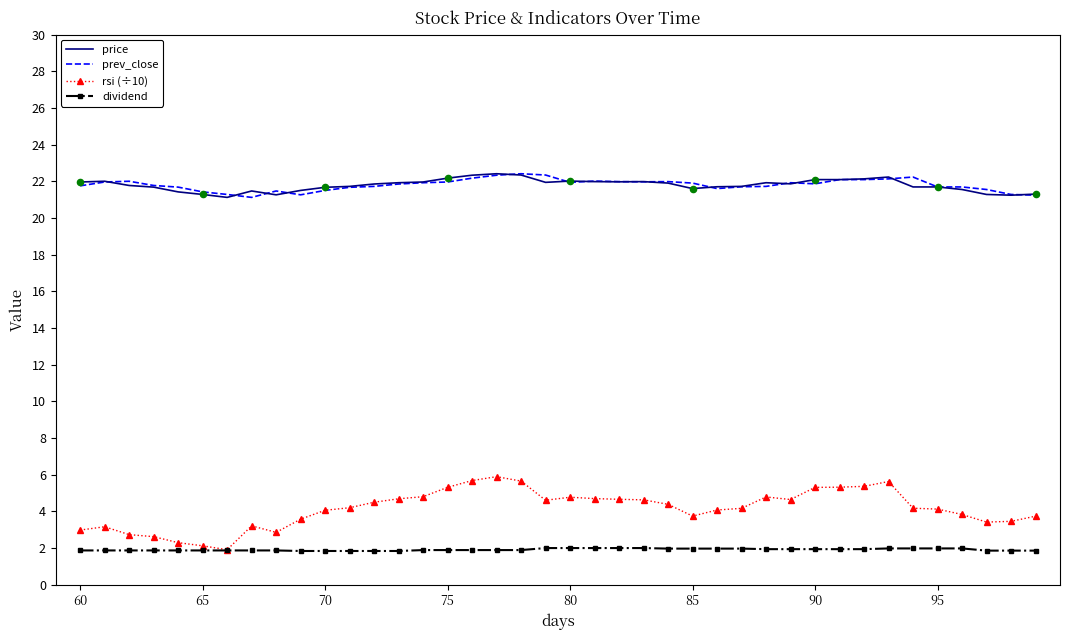

What are all the series names shown in the legend?

price, prev_close, rsi (÷10), dividend